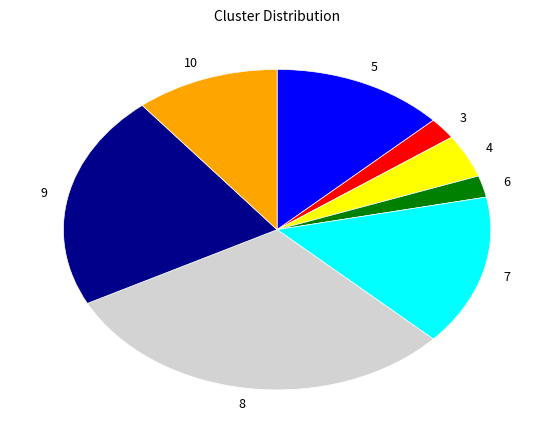

Is there any slice that represents more than half of the pie?

No